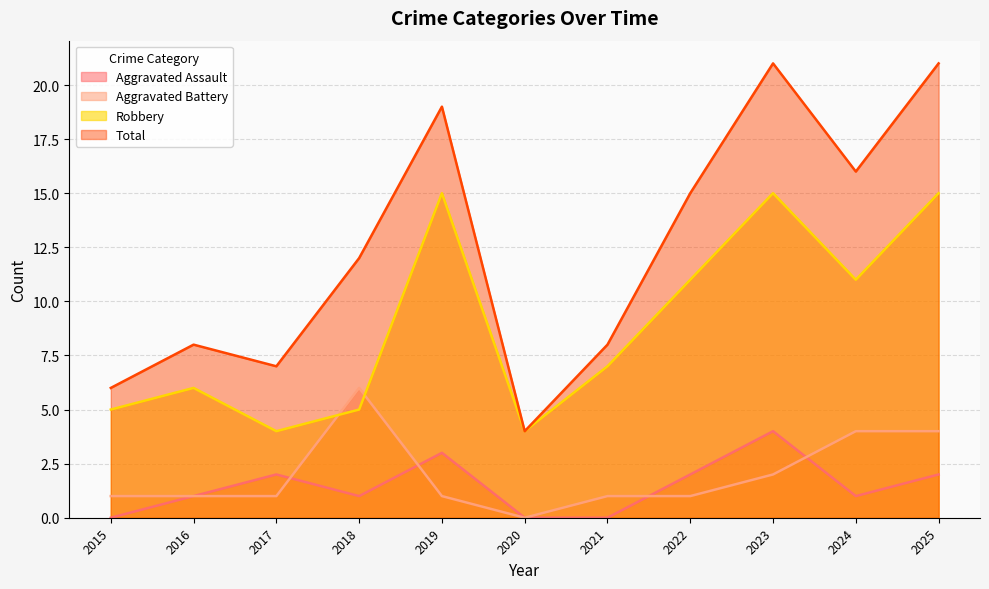

Rank the categories by Aggravated Assault value from lowest to highest.

2015, 2020, 2021, 2016, 2018, 2024, 2017, 2022, 2025, 2019, 2023